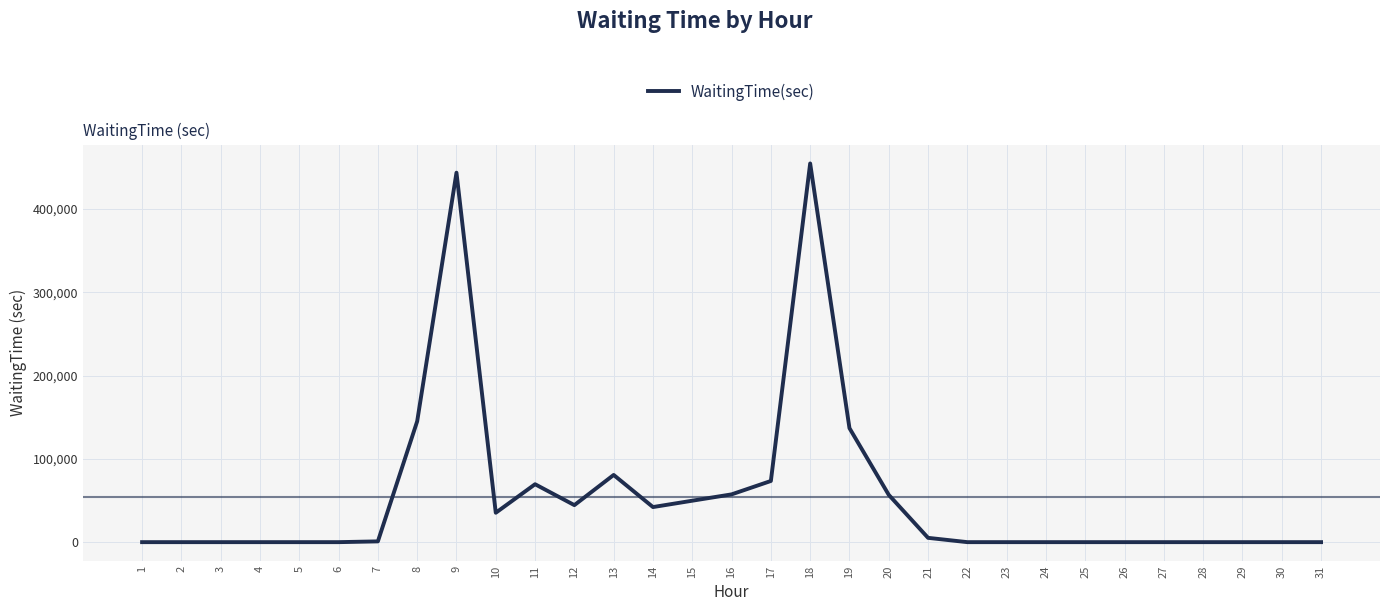

What is the sum of all values?

1695957